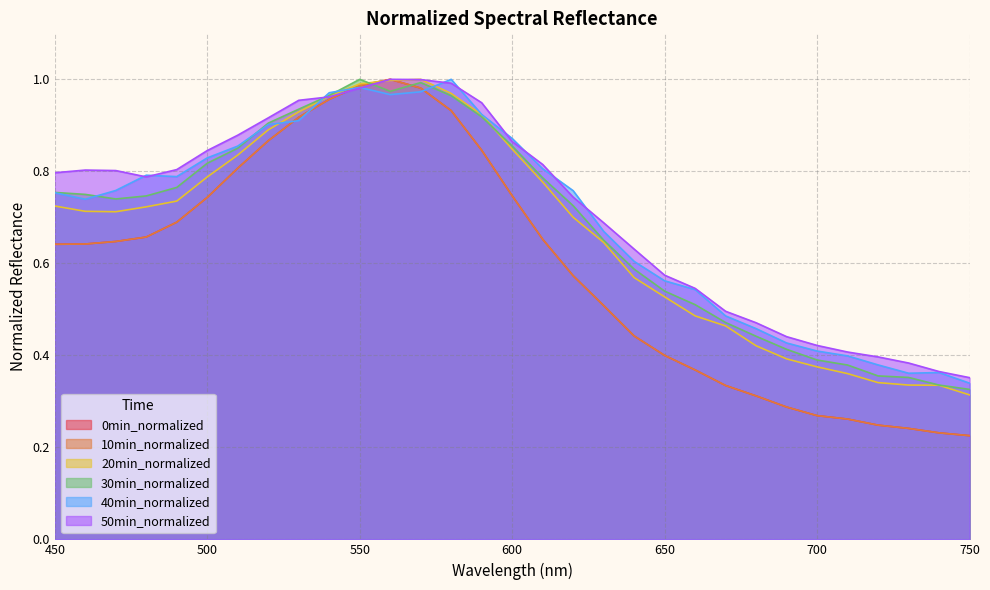

The value of 20min_normalized at 570 is 0.7. True or false?

False